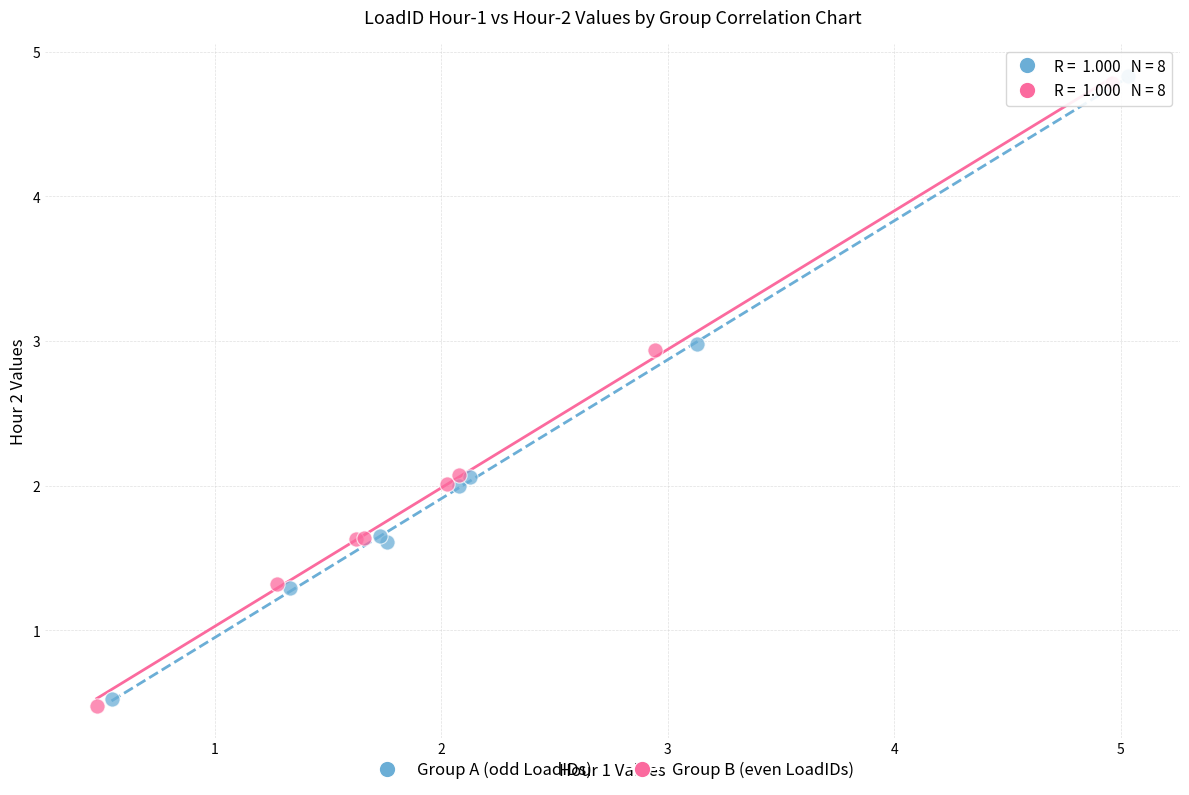

Which series has the widest spread of Y values?

Group B (even LoadIDs)